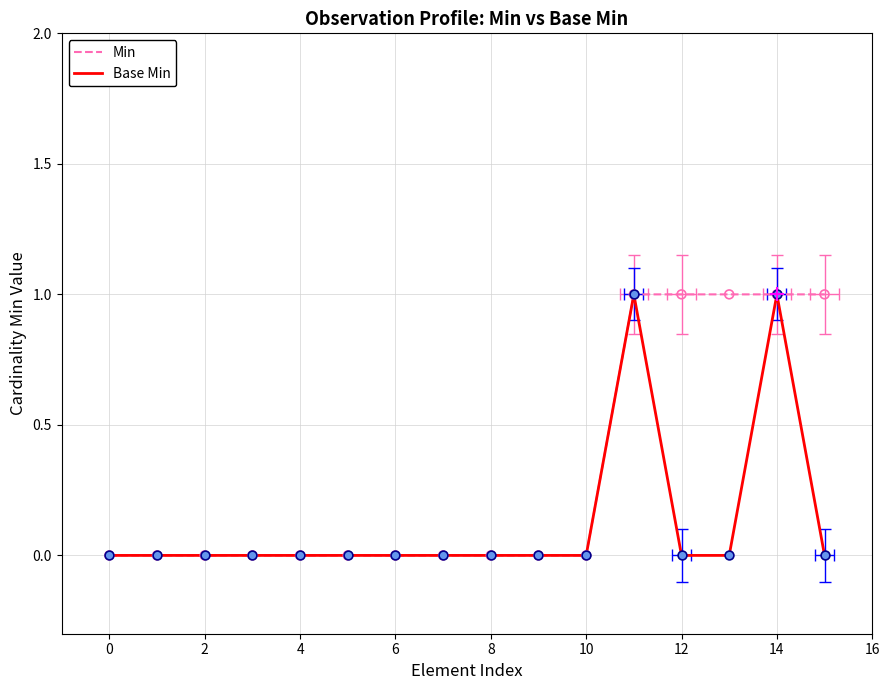

At how many categories does at least one series exceed 0?

5